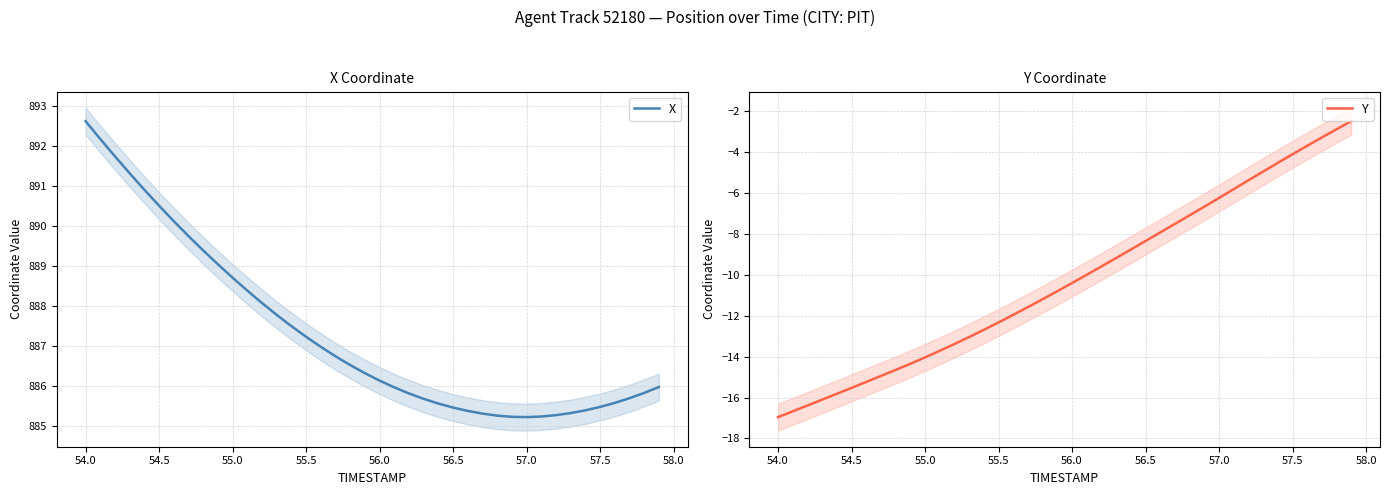

Which category has the highest value in the X series?

54.0